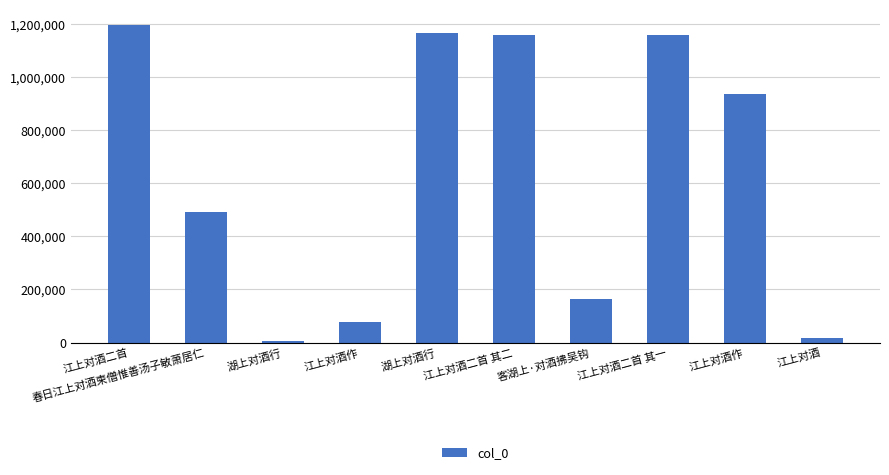

Does the chart contain any negative values?

No